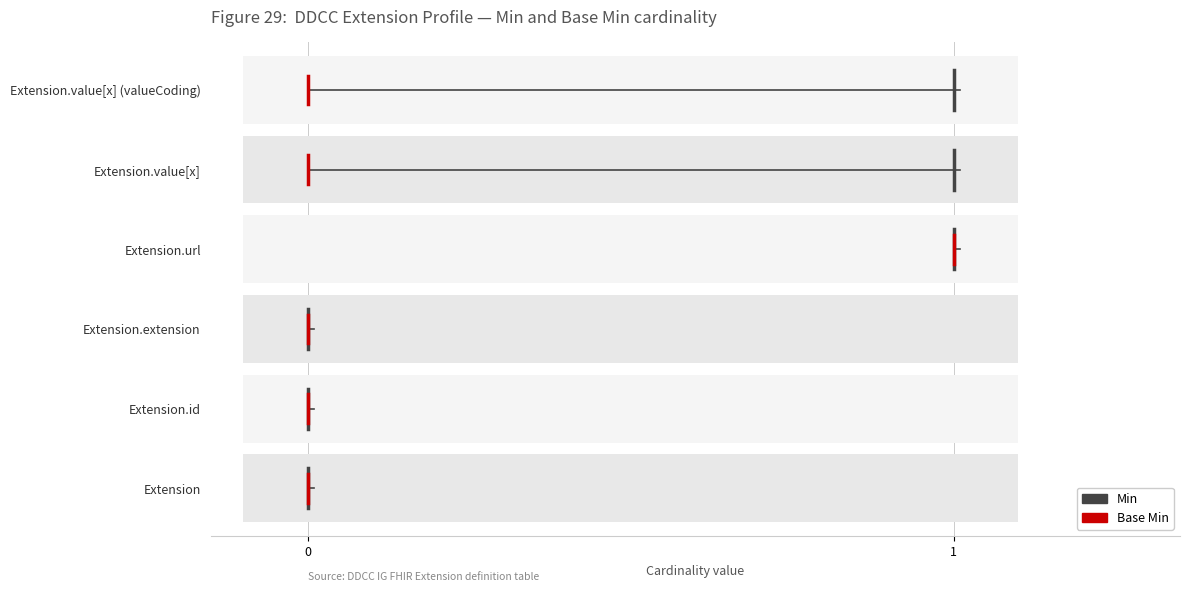

Is it true that Min equals -0.4 at 0?

False